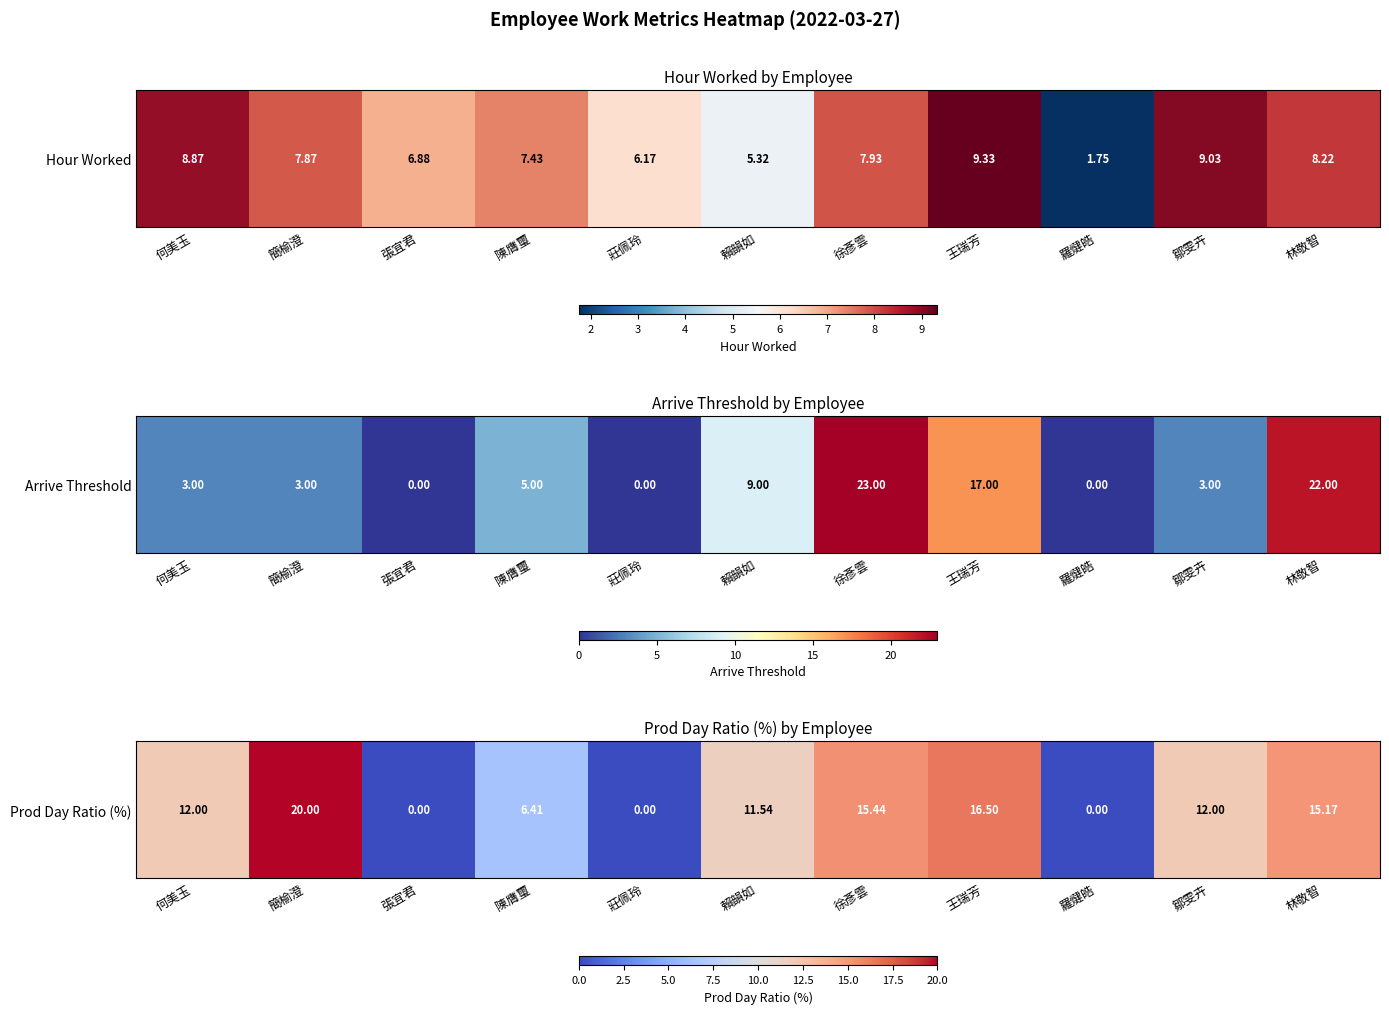

What is the ratio of the value at 簡榆澄 to the value at 林敬智?

1.3